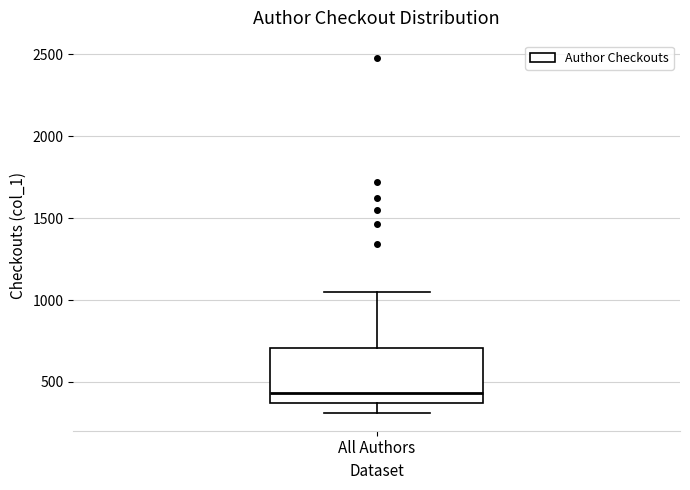

Read this box plot against the y-axis: the position of the median line, the range covered by the box, and the ends of both whiskers. The values are not printed on the chart, so give them approximately, as read against the axis.

median 450, box 350 to 700, whiskers 300 to 1050